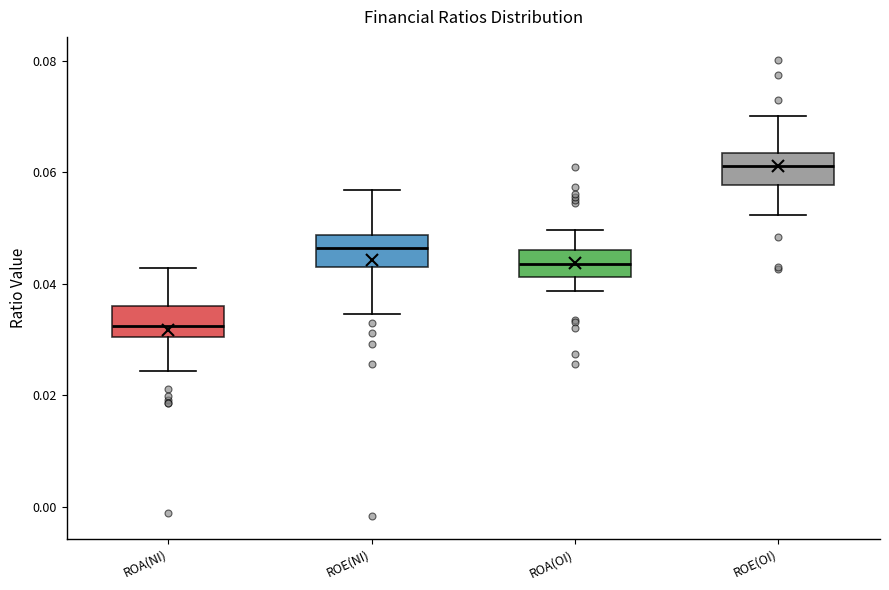

Reading left to right, transcribe this box plot: for each box, give where its median line is, the range the box spans, and where its two whiskers end, as read against the y-axis. The values are not printed on the chart, so give them approximately, as read against the axis.

ROA(NI): median 0.032, box 0.030 to 0.036, whiskers 0.024 to 0.042
ROE(NI): median 0.046, box 0.042 to 0.048, whiskers 0.034 to 0.056
ROA(OI): median 0.044, box 0.042 to 0.046, whiskers 0.038 to 0.050
ROE(OI): median 0.062, box 0.058 to 0.064, whiskers 0.052 to 0.070